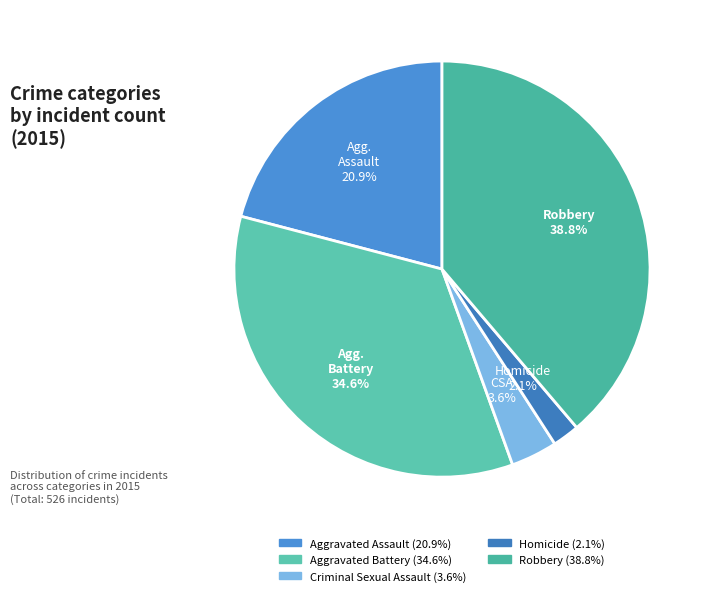

How many segments does this pie chart have?

5